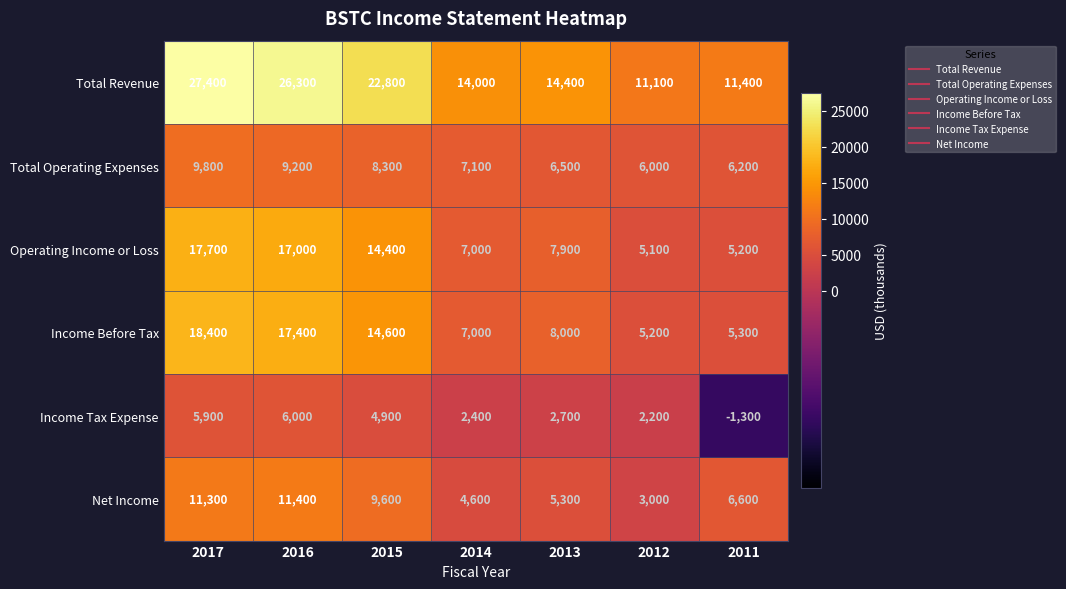

What is the sum of all Operating Income or Loss values?

74300